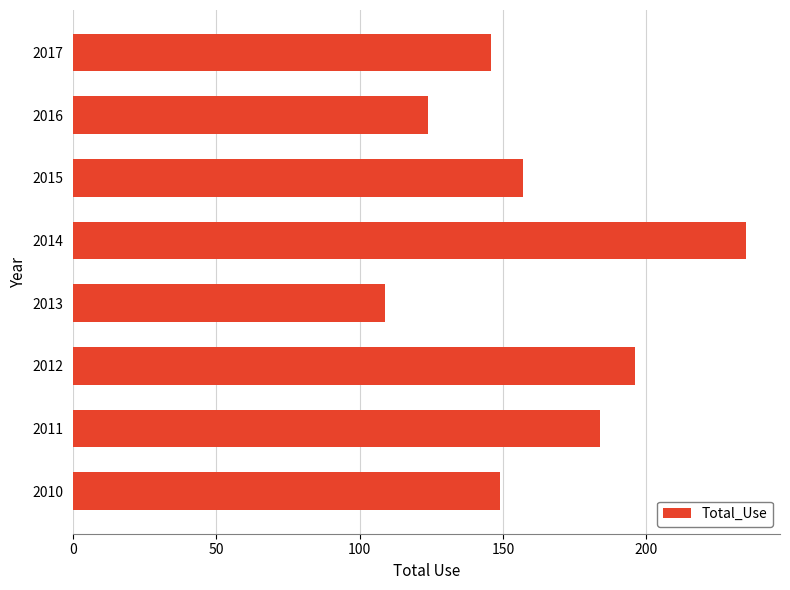

What is the ratio of the value at 2014 to the value at 2012?

1.2